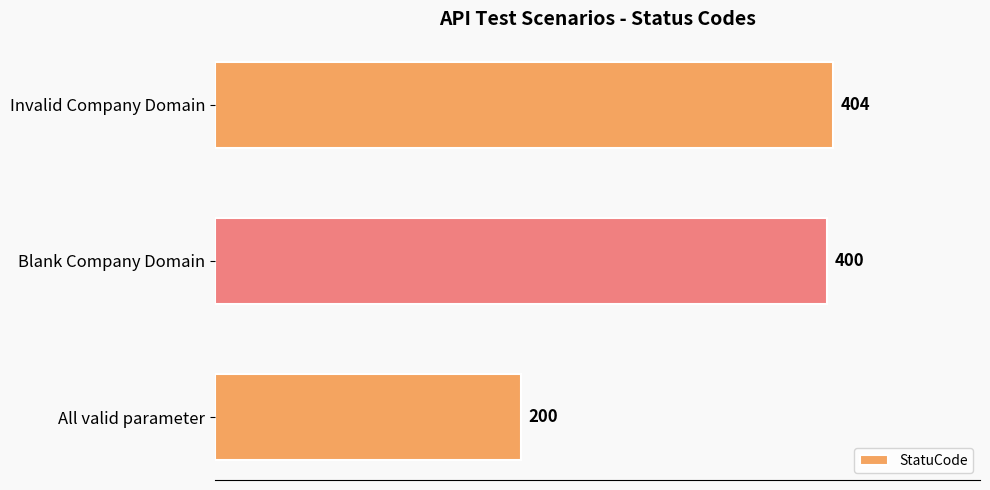

List the labels in order of value, smallest first.

All valid parameter, Blank Company Domain, Invalid Company Domain